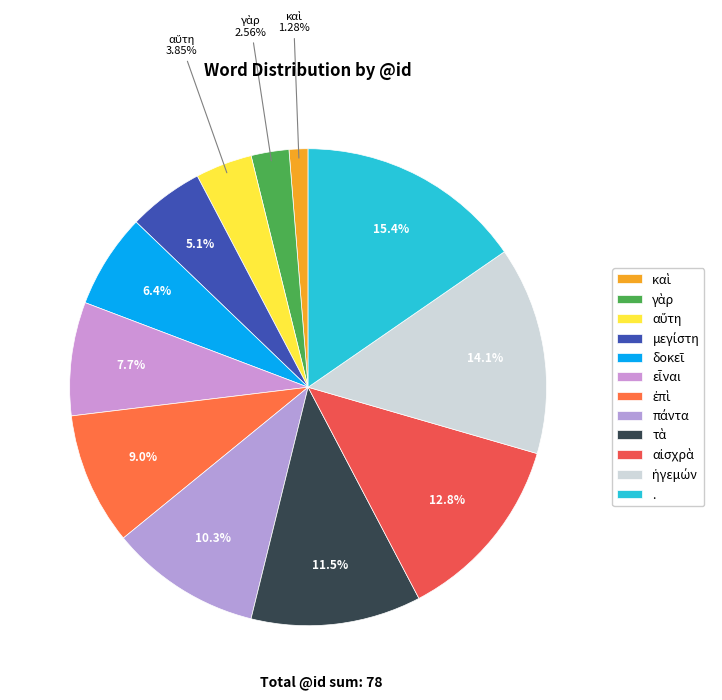

Between δοκεῖ and αὕτη, which is larger?

δοκεῖ